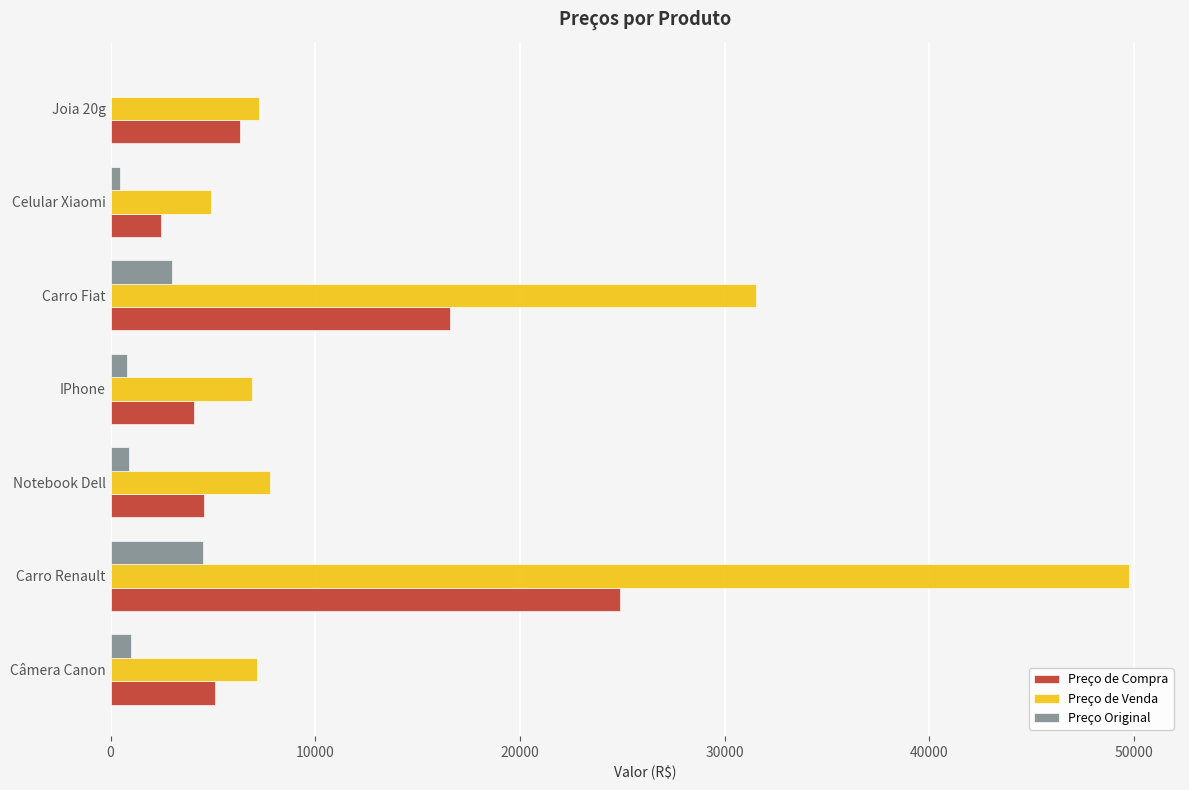

Which series has the largest total across all categories?

Preço de Venda